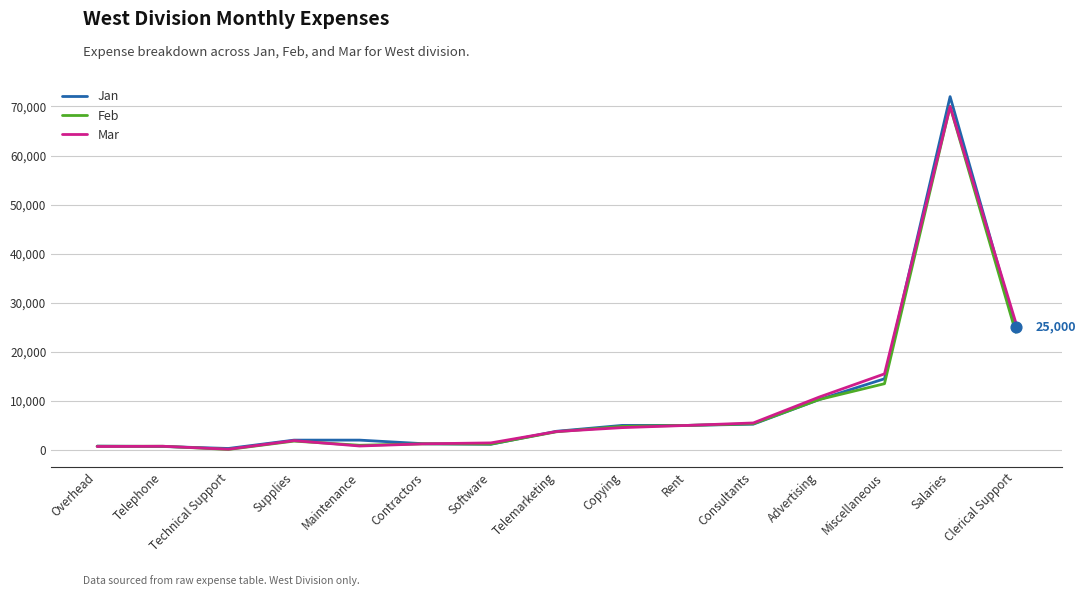

Which series has the widest spread of values?

Jan